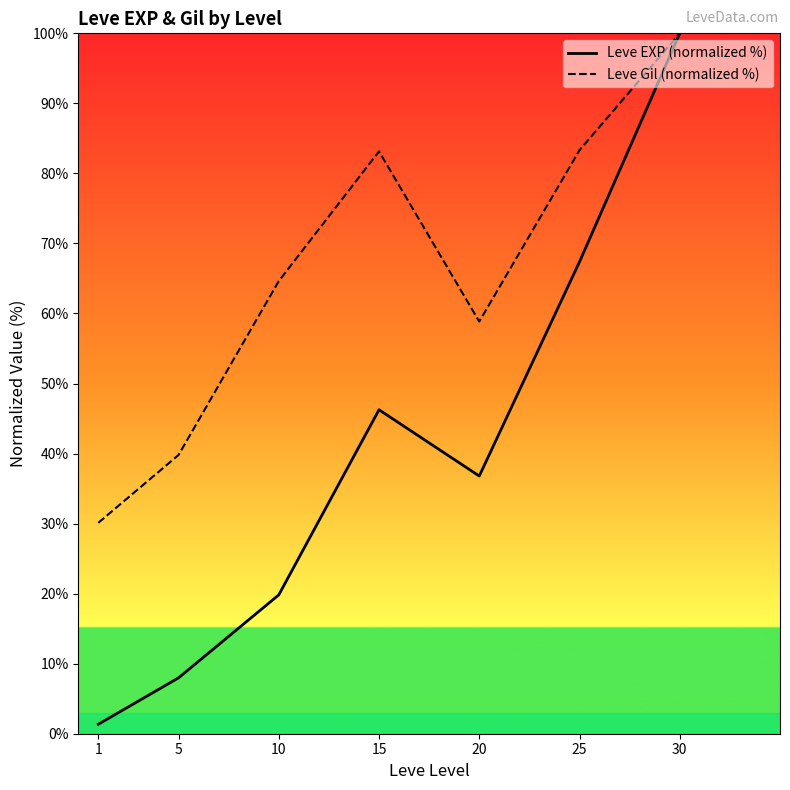

Is it true that Leve Gil (normalized %) equals 100.0 at 30?

True